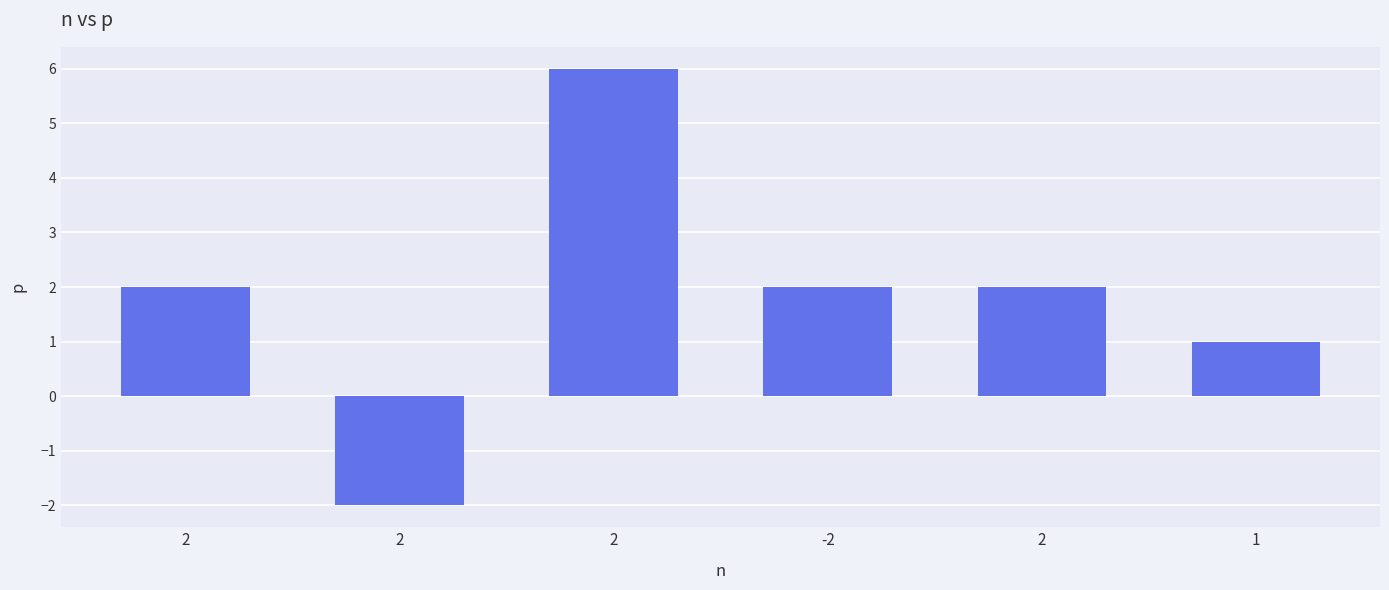

At which label does the data first exceed 2?

2